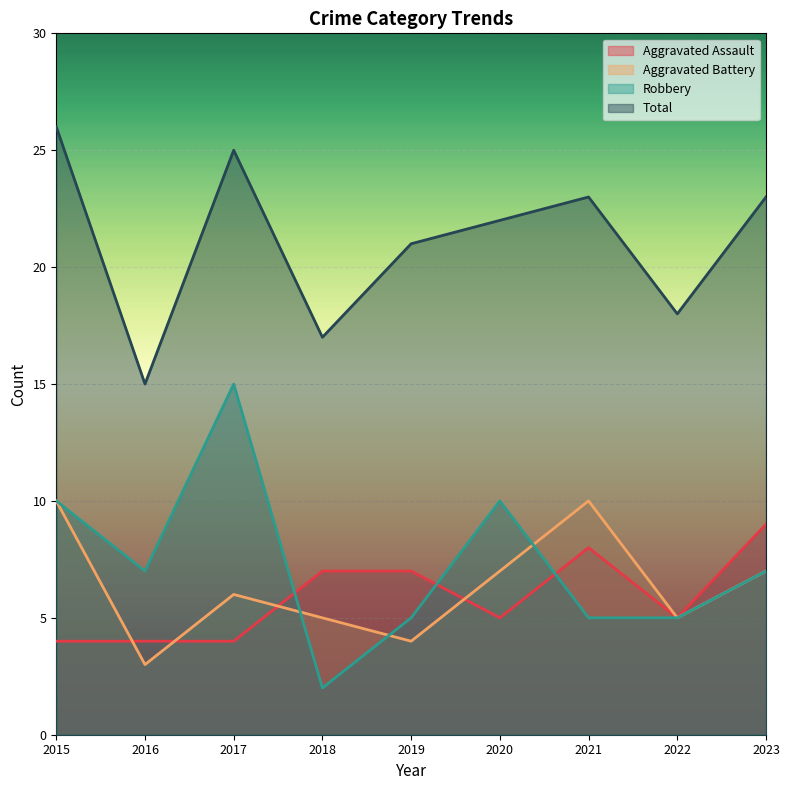

True or false: Aggravated Battery and Total cross at least once.

False